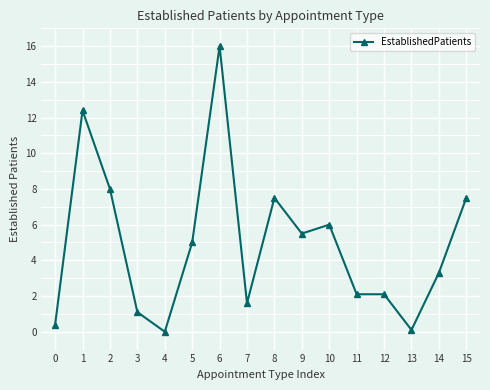

Reading right to left, extract all data points from this chart.

7.5	3.3	0.1	2.1	2.1	6.0	5.5	7.5	1.6	16.0	5.0	0.0	1.1	8.0	12.4	0.4